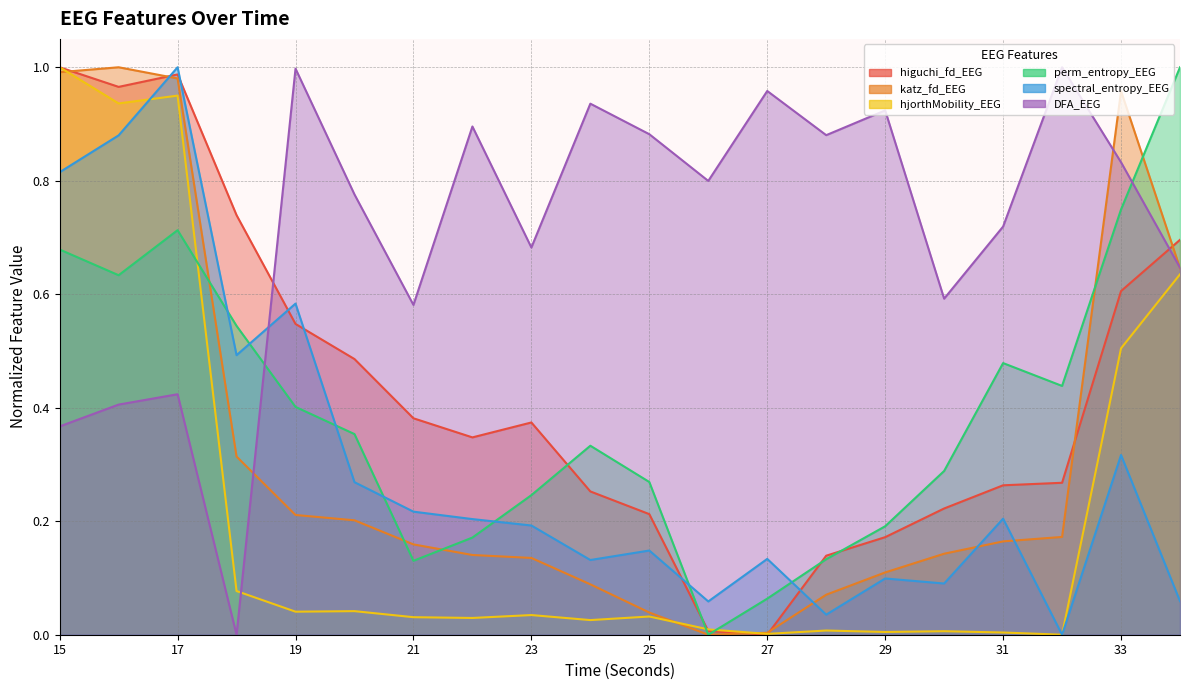

What is the average value of the higuchi_fd_EEG series?

0.4